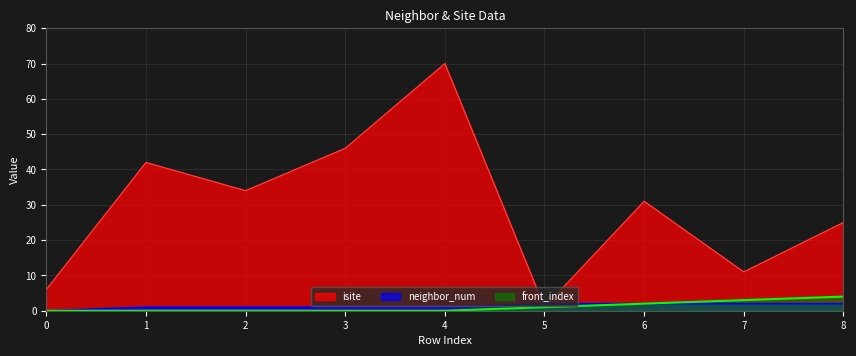

Rank the series at 2 from highest to lowest value.

isite, neighbor_num, front_index